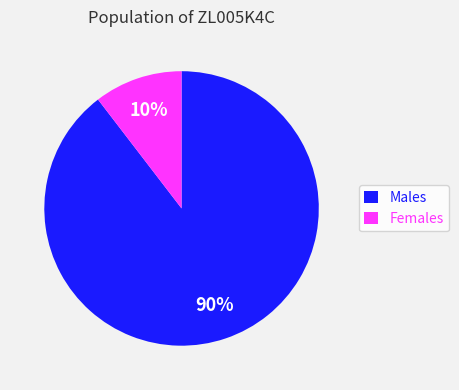

What is the largest slice in the pie chart?

Males